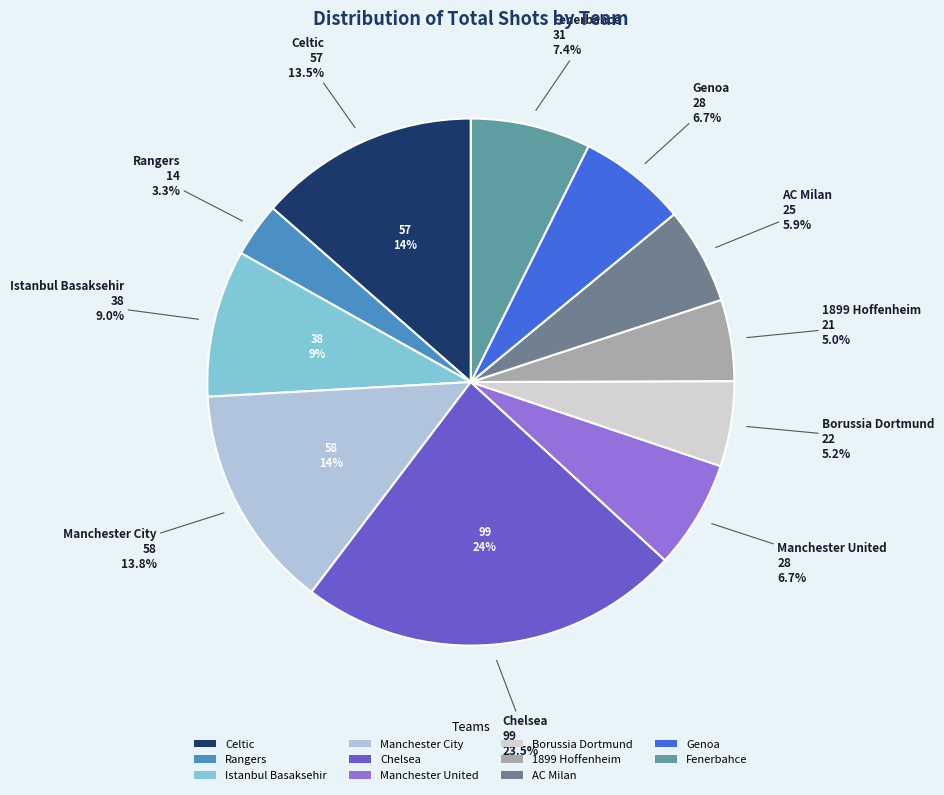

What percentage do Borussia Dortmund and AC Milan together represent?

11.2%